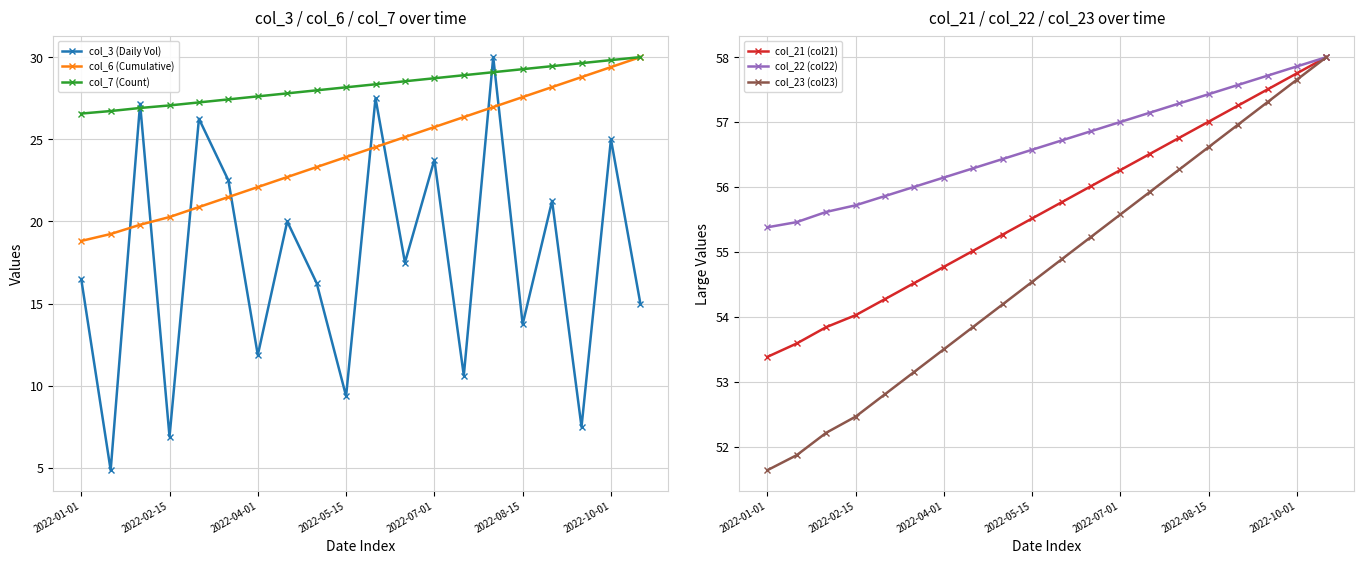

Which series has the largest total across all categories?

col_22 (col22)